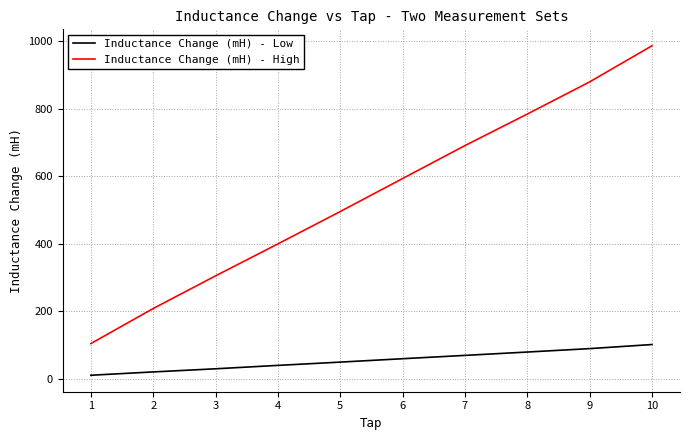

How many lines are shown in the chart?

2